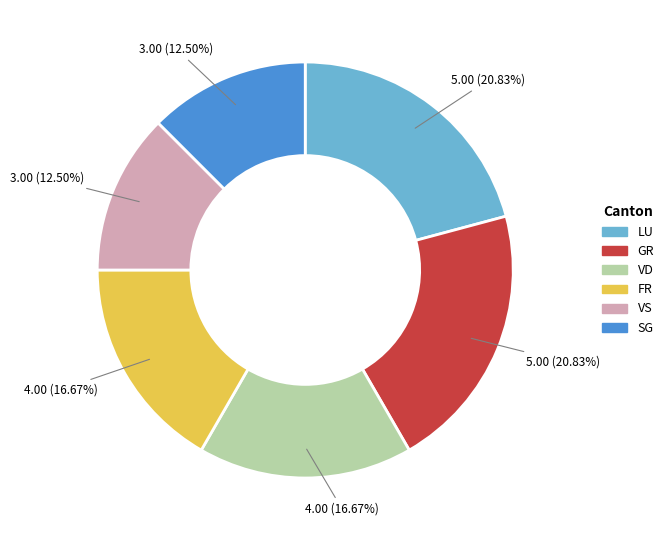

Which has a higher value, VD or LU?

LU